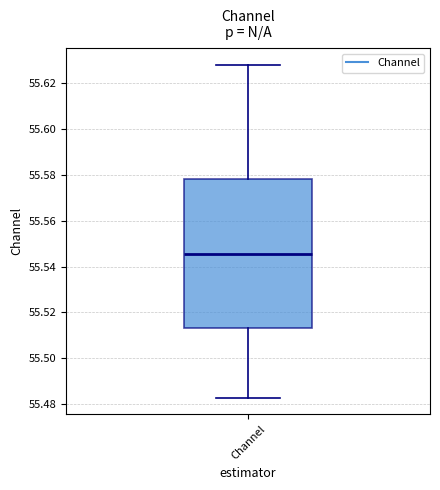

Where is the upper edge of the box for Channel on the y-axis? The values are not printed on the chart, so give them approximately, as read against the axis.

55.578